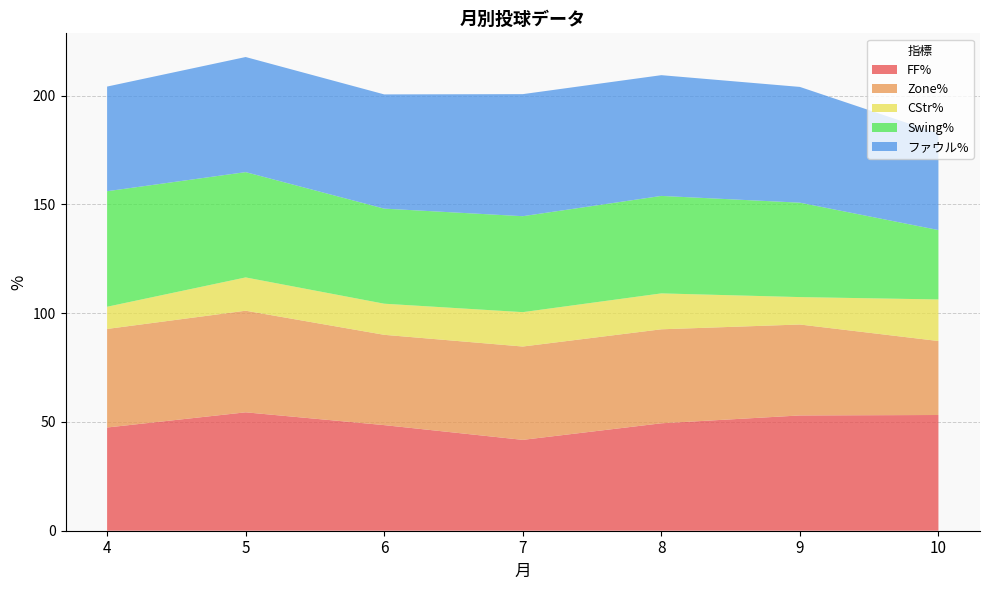

Reading left to right, transcribe all the data shown in this chart.

FF%: 47.4	54.4	48.5	41.8	49.4	53.0	53.2
Zone%: 45.3	46.7	41.5	42.9	43.2	41.8	34.0
CStr%: 10.2	15.3	14.3	15.8	16.5	12.6	19.1
Swing%: 53.1	48.4	43.7	44.1	44.8	43.4	31.9
ファウル%: 48.1	52.9	52.5	56.1	55.5	53.2	44.4